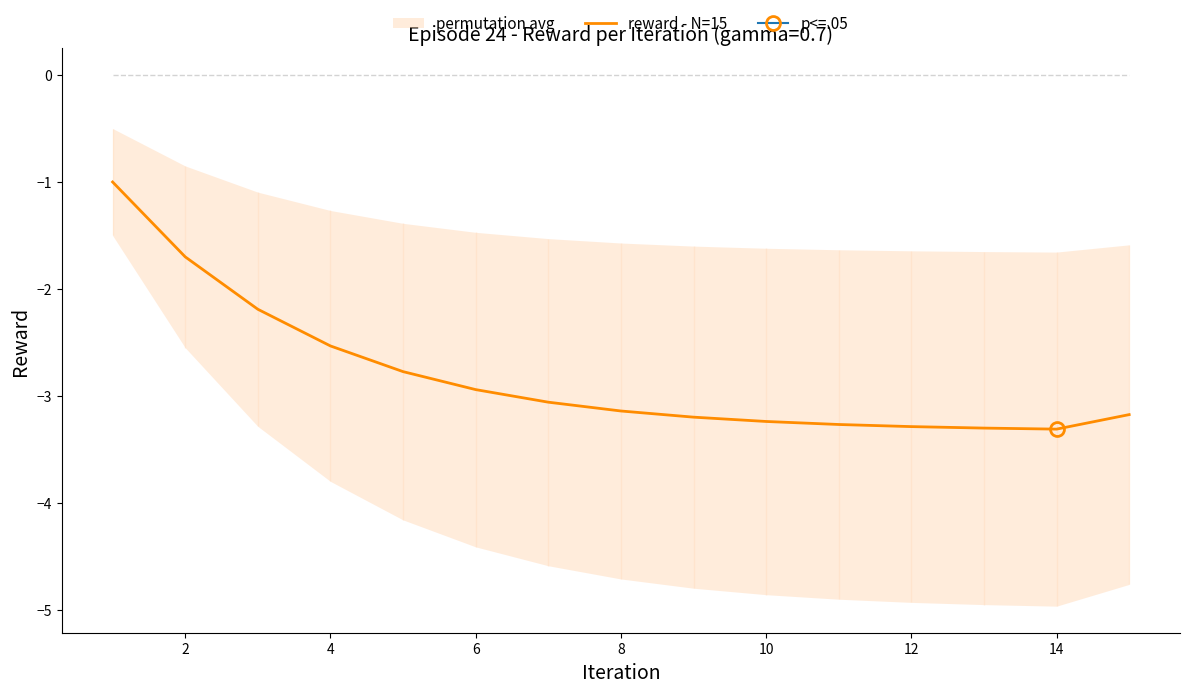

The reward - N=15 series shows -1.7 at 2. True or false?

True